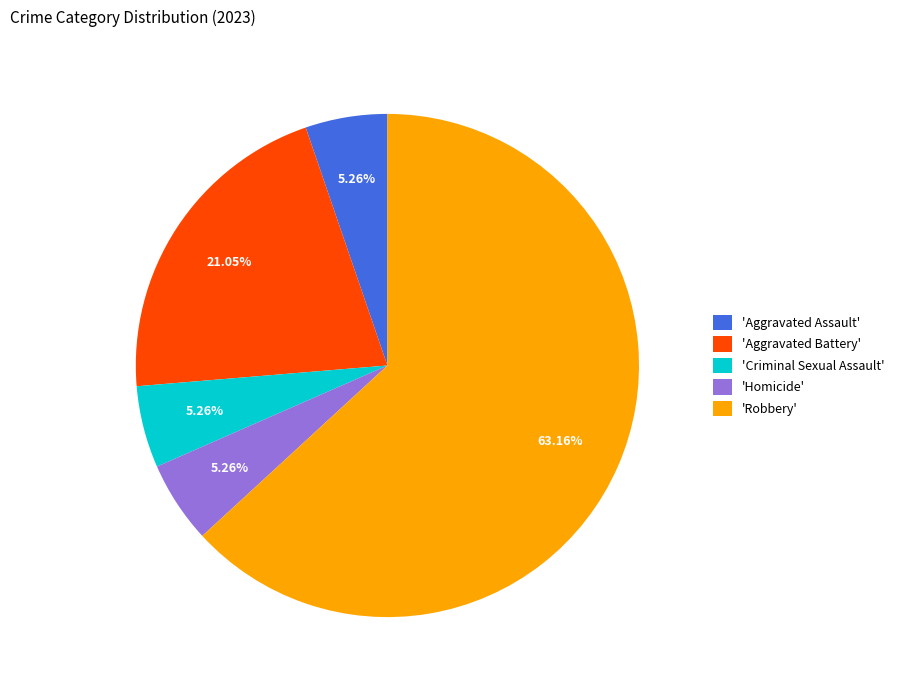

Do 'Robbery' and 'Aggravated Assault' together represent more than half of the pie?

Yes